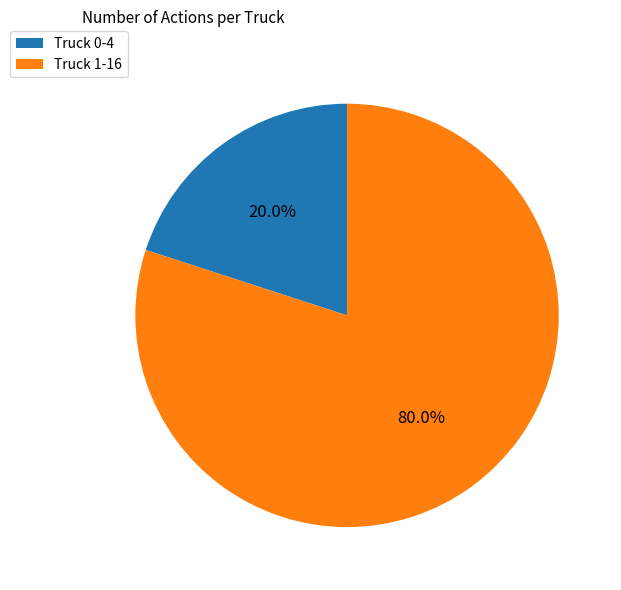

To the nearest percent, what is the average slice percentage?

50%